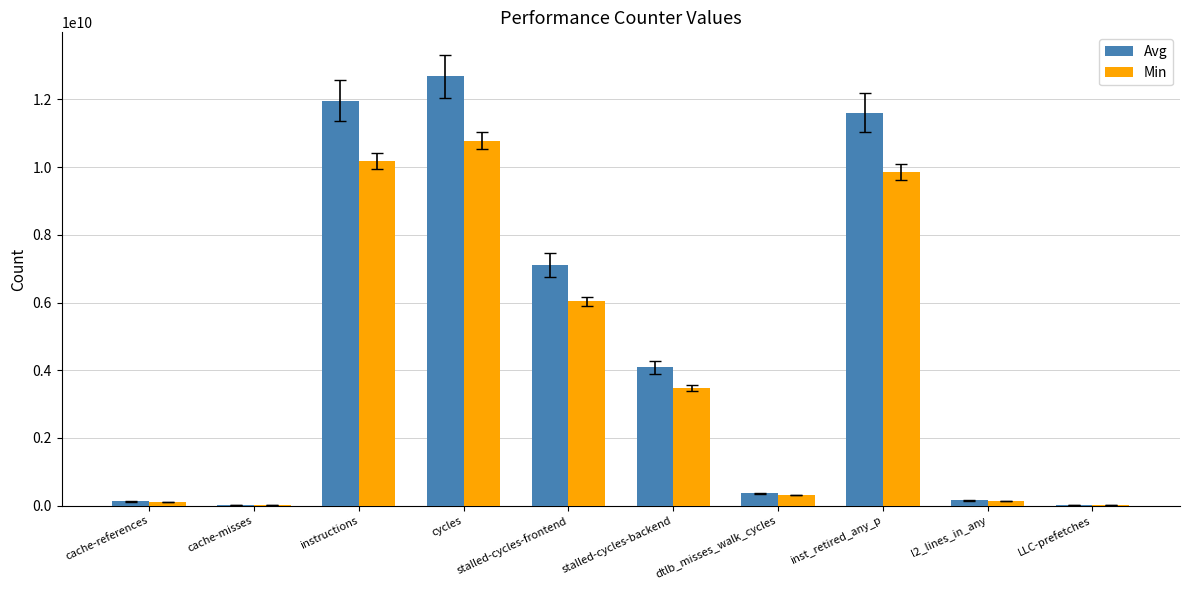

How many data points does each series have?

10